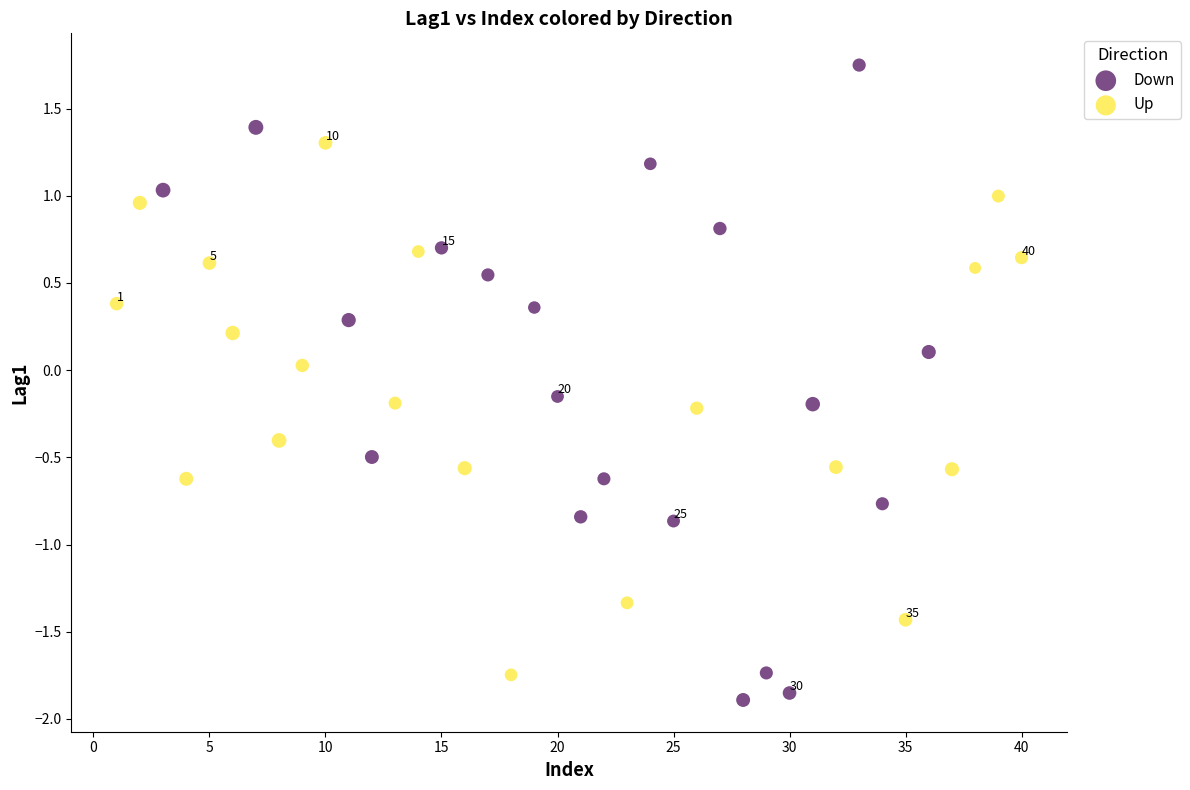

Which series contains the highest Y value?

Down